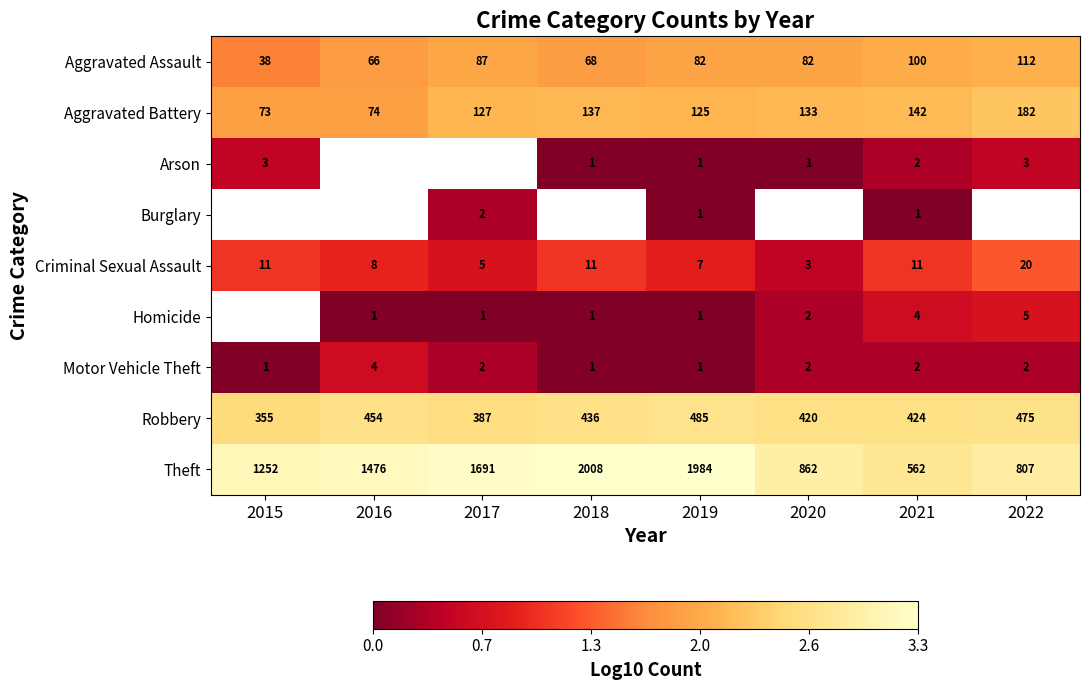

Between 2019 and 2021, which series saw the biggest shift?

Theft